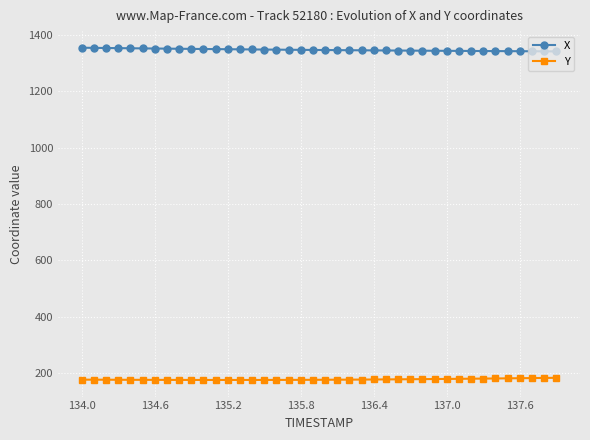

What is the minimum value for Y?

176.4